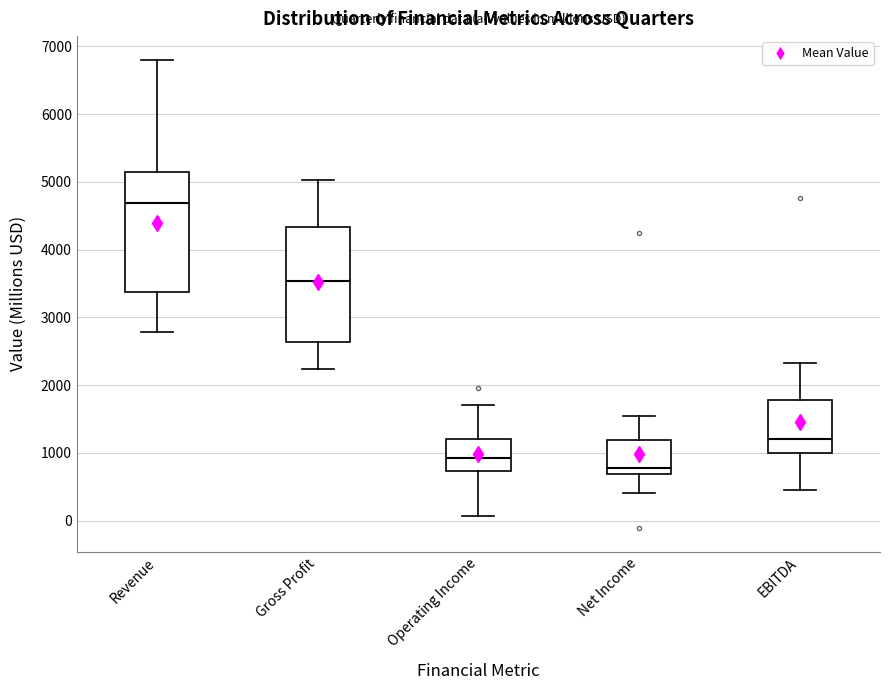

Where is the lower edge of the box for EBITDA on the y-axis? The values are not printed on the chart, so give them approximately, as read against the axis.

1000